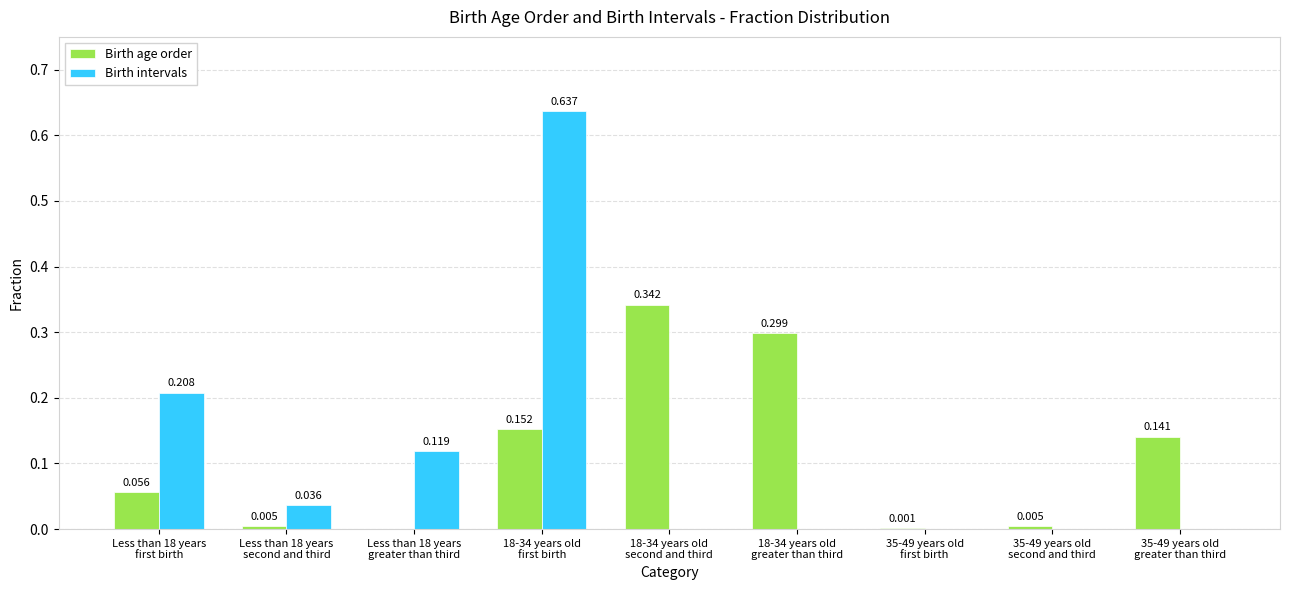

What are all the series names shown in the legend?

Birth age order, Birth intervals